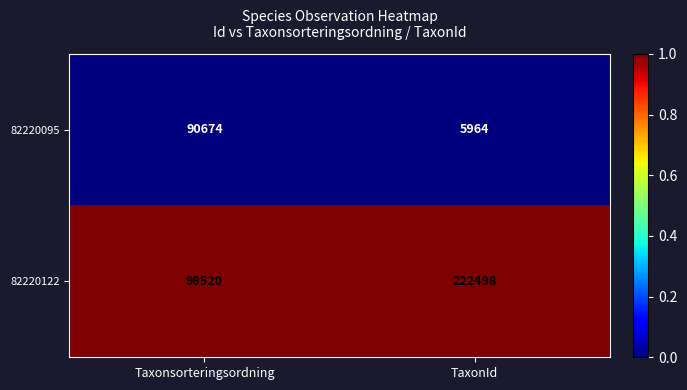

Which series has the largest range (max minus min)?

82220122